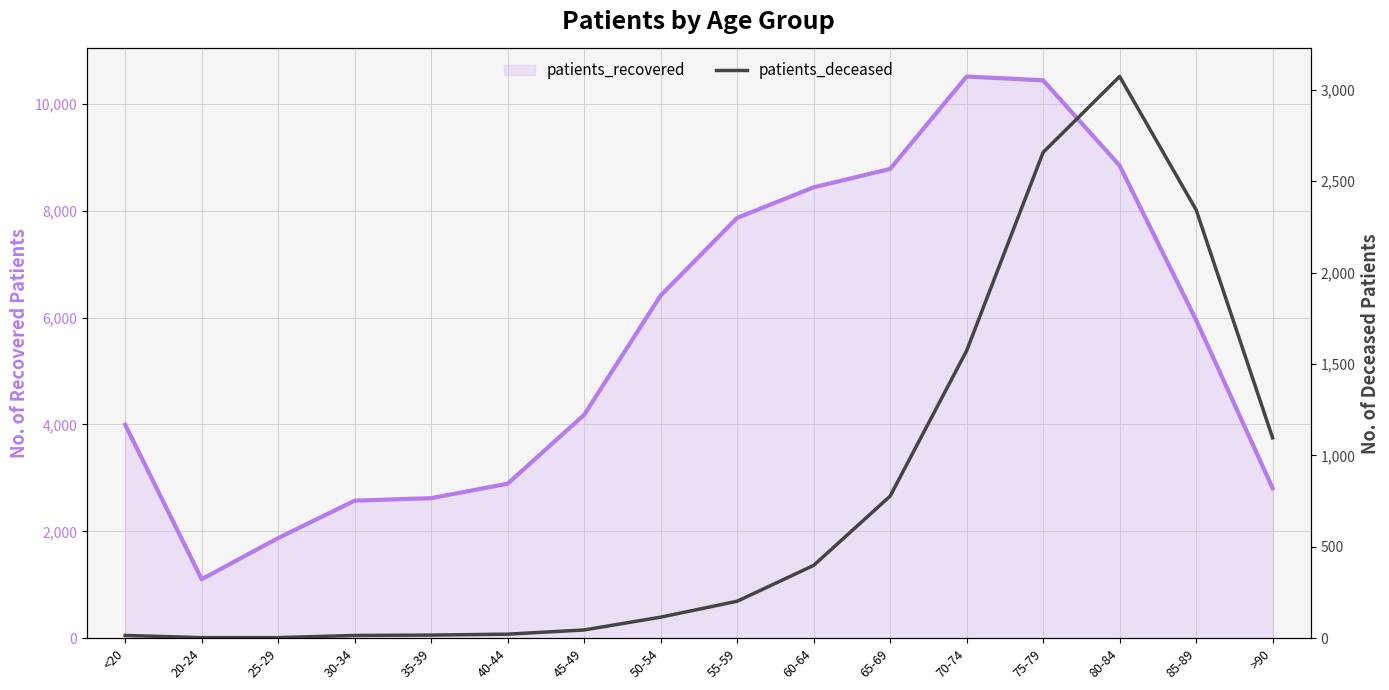

Rank the categories by patients_deceased value from highest to lowest.

80-84, 75-79, 85-89, 70-74, >90, 65-69, 60-64, 55-59, 50-54, 45-49, 40-44, 35-39, <20, 30-34, 20-24, 25-29